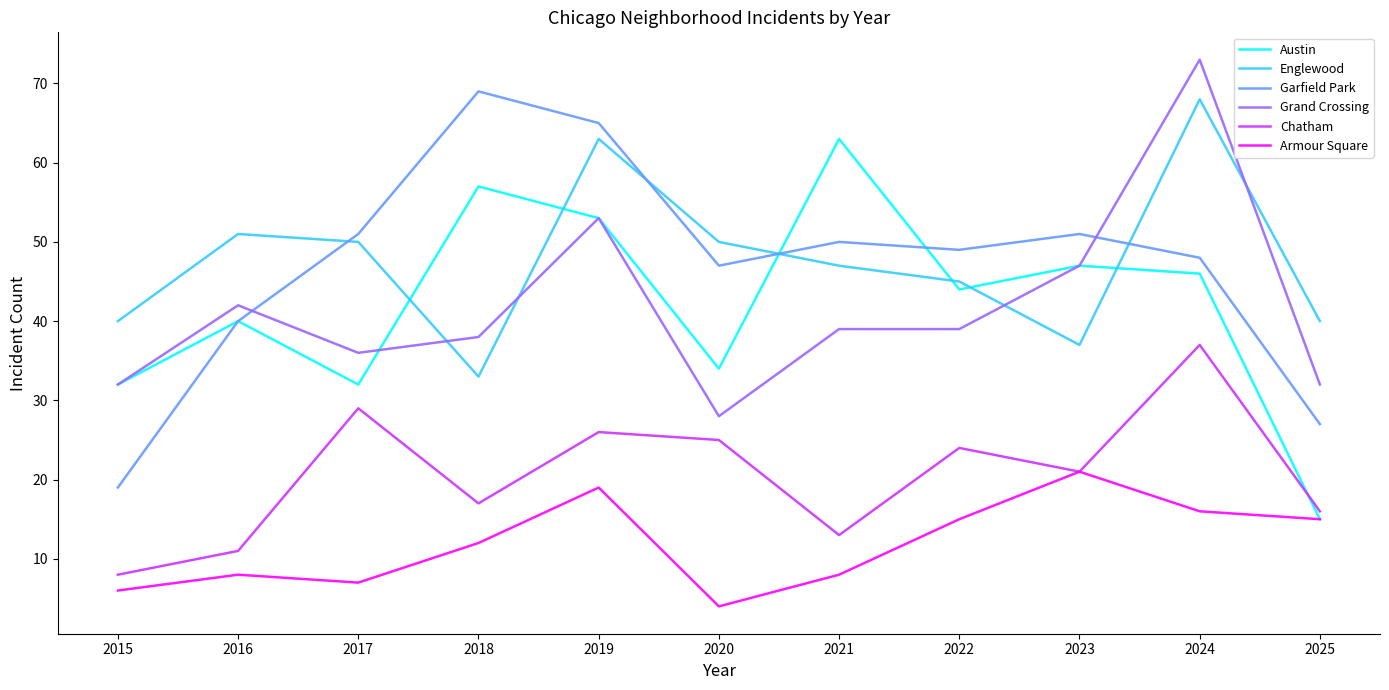

How many lines are shown in the chart?

6